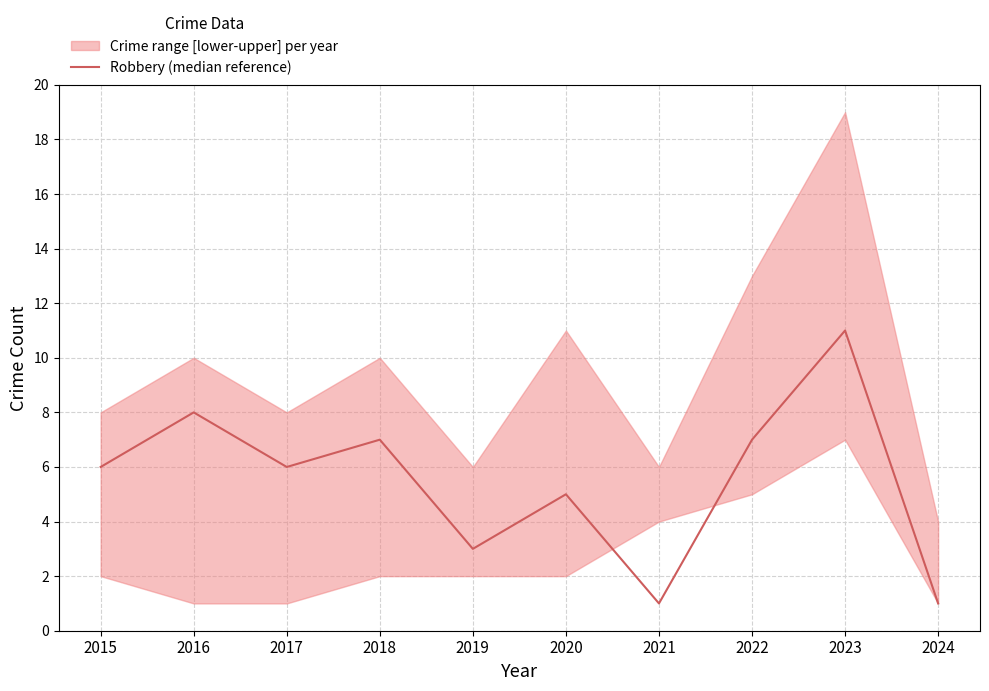

At which label does the data first exceed 6?

2016